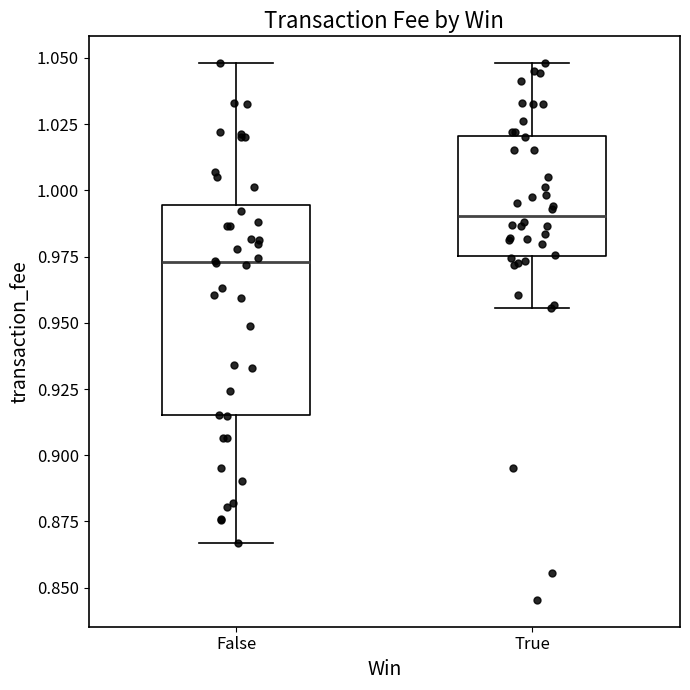

Reading left to right, read every box against the y-axis: the position of its median line, the range the box covers, and the ends of its whiskers. The values are not printed on the chart, so give them approximately, as read against the axis.

False: median 0.975, box 0.915 to 0.995, whiskers 0.865 to 1.050
True: median 0.990, box 0.975 to 1.020, whiskers 0.955 to 1.050